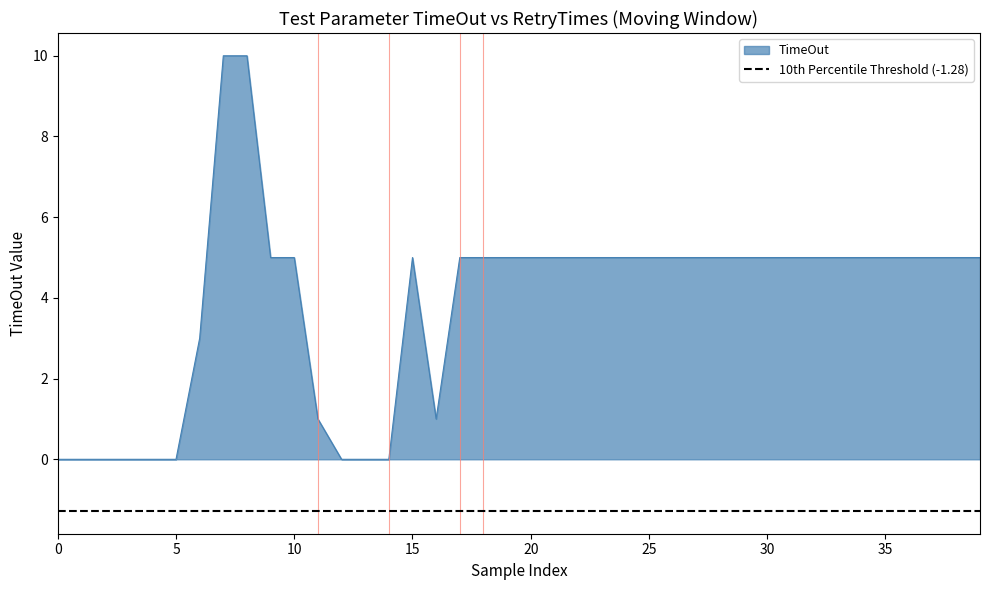

Where is the first local maximum?

15